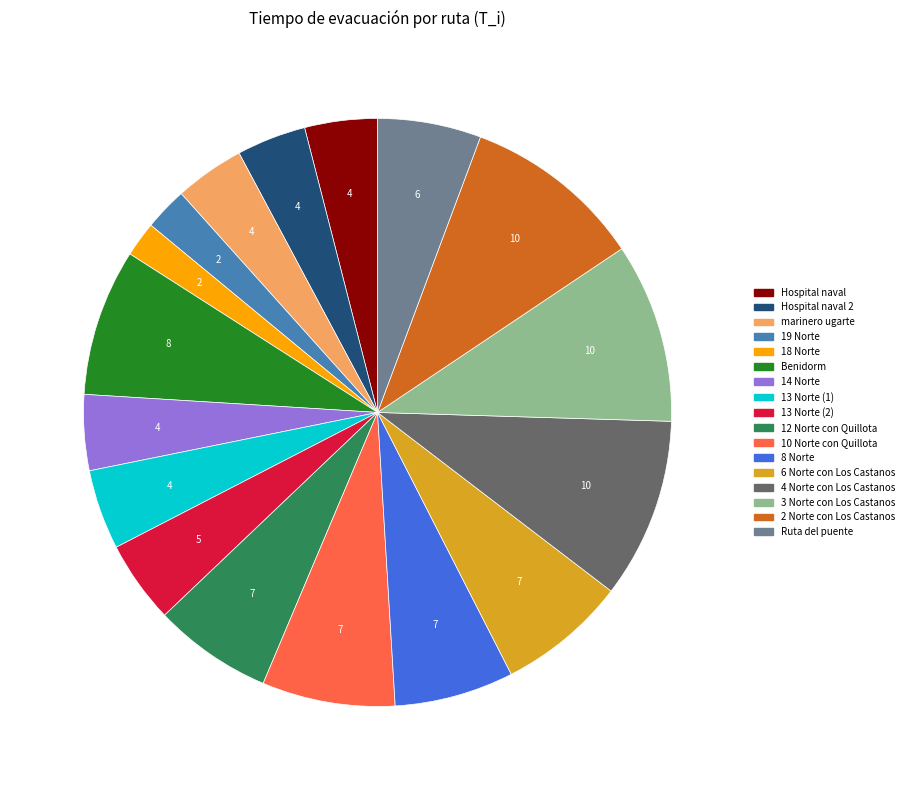

How many segments does this pie chart have?

17